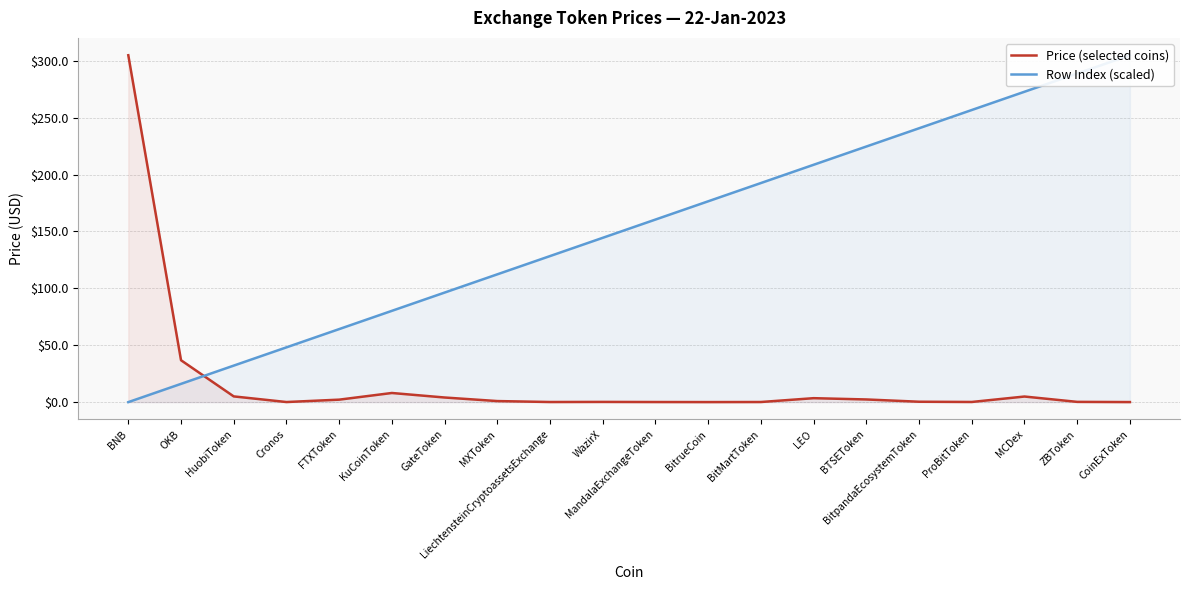

What is the average value of the Row Index (scaled) series?

152.4